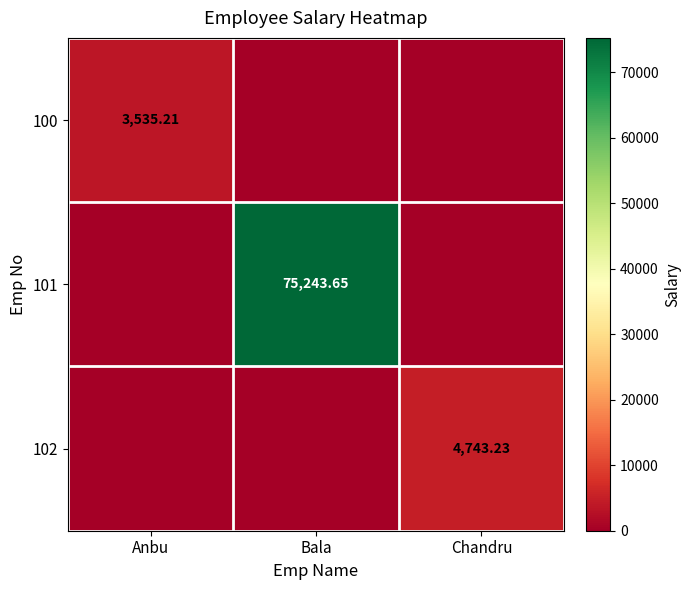

What is the difference between the 100 values at Anbu and Chandru?

3535.2